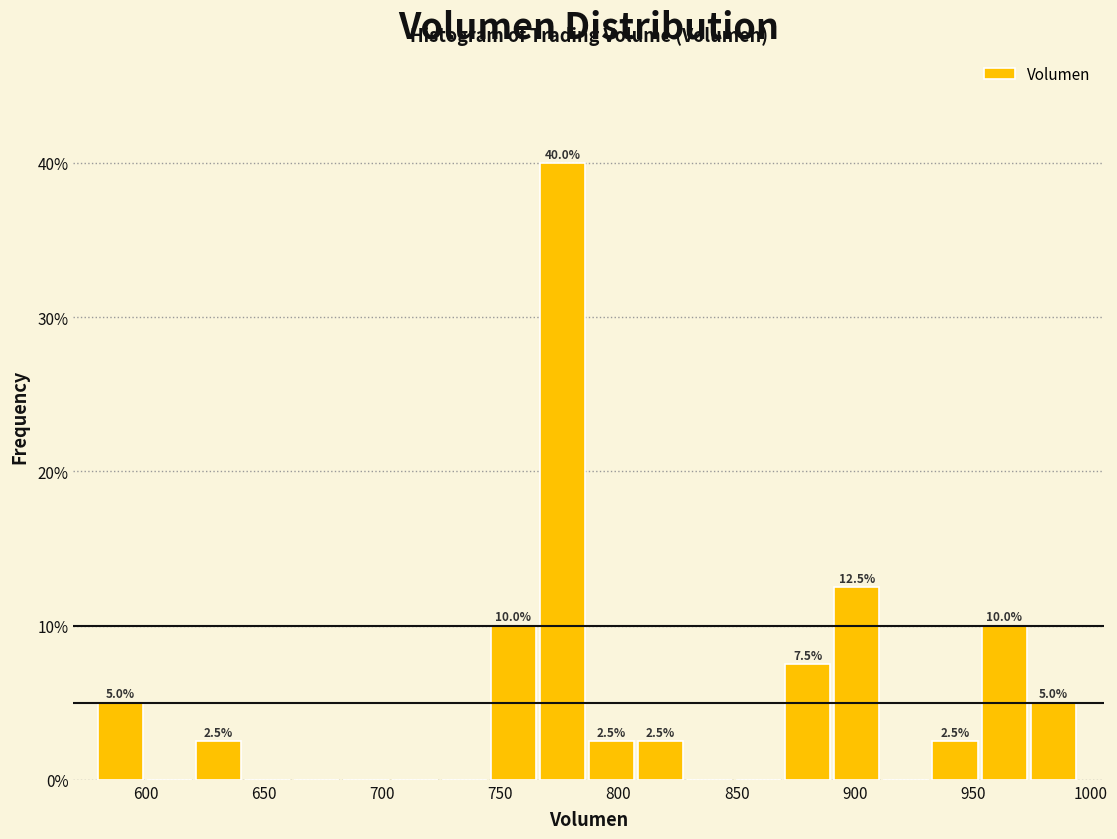

Over which range of the x-axis is the bar tallest?

765 to 785